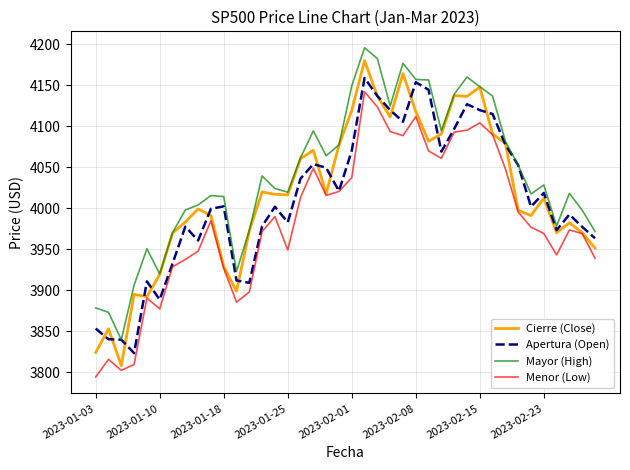

What is the minimum value for Cierre (Close)?

3808.1